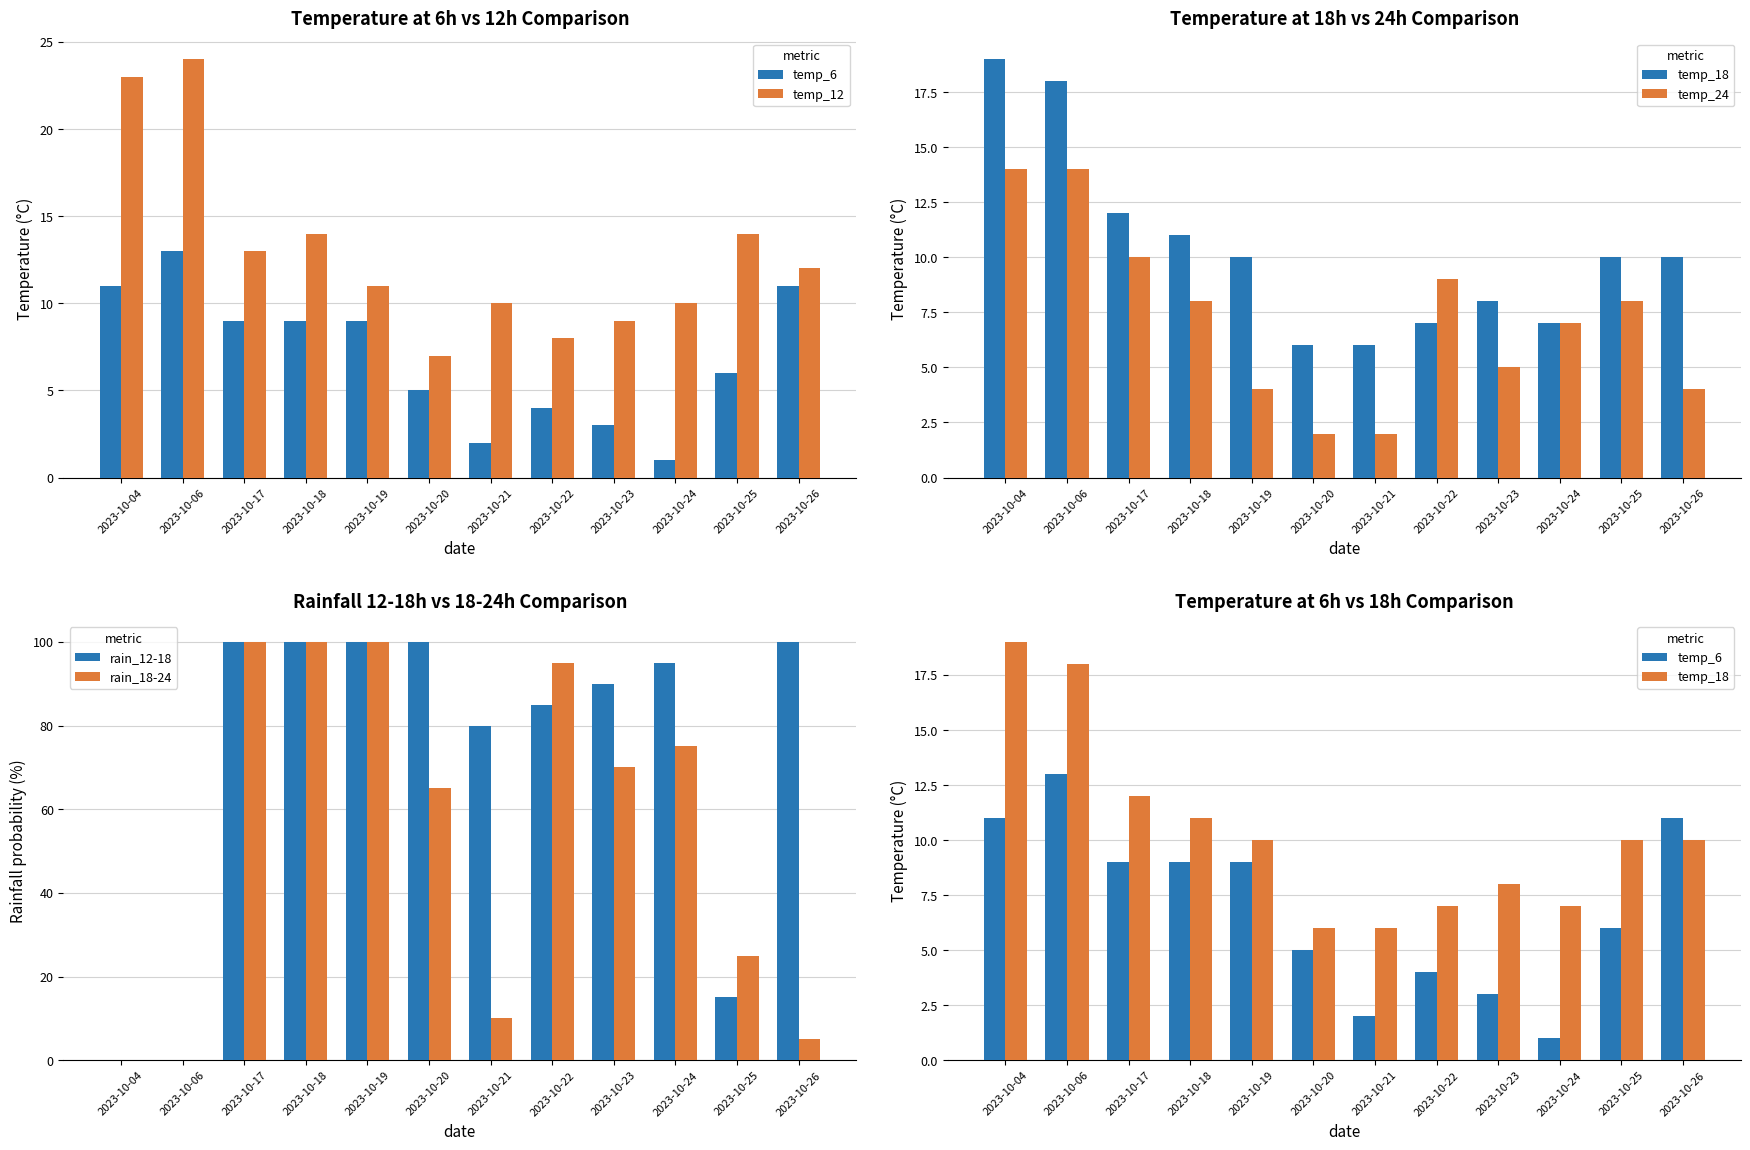

Reading left to right, transcribe all the data shown in this chart.

temp_6: 2023-10-04=11	2023-10-06=13	2023-10-17=9	2023-10-18=9	2023-10-19=9	2023-10-20=5	2023-10-21=2	2023-10-22=4	2023-10-23=3	2023-10-24=1	2023-10-25=6	2023-10-26=11
temp_12: 2023-10-04=23	2023-10-06=24	2023-10-17=13	2023-10-18=14	2023-10-19=11	2023-10-20=7	2023-10-21=10	2023-10-22=8	2023-10-23=9	2023-10-24=10	2023-10-25=14	2023-10-26=12
temp_18: 2023-10-04=19	2023-10-06=18	2023-10-17=12	2023-10-18=11	2023-10-19=10	2023-10-20=6	2023-10-21=6	2023-10-22=7	2023-10-23=8	2023-10-24=7	2023-10-25=10	2023-10-26=10
temp_24: 2023-10-04=14	2023-10-06=14	2023-10-17=10	2023-10-18=8	2023-10-19=4	2023-10-20=2	2023-10-21=2	2023-10-22=9	2023-10-23=5	2023-10-24=7	2023-10-25=8	2023-10-26=4
rain_12-18: 2023-10-04=0	2023-10-06=0	2023-10-17=100	2023-10-18=100	2023-10-19=100	2023-10-20=100	2023-10-21=80	2023-10-22=85	2023-10-23=90	2023-10-24=95	2023-10-25=15	2023-10-26=100
rain_18-24: 2023-10-04=0	2023-10-06=0	2023-10-17=100	2023-10-18=100	2023-10-19=100	2023-10-20=65	2023-10-21=10	2023-10-22=95	2023-10-23=70	2023-10-24=75	2023-10-25=25	2023-10-26=5